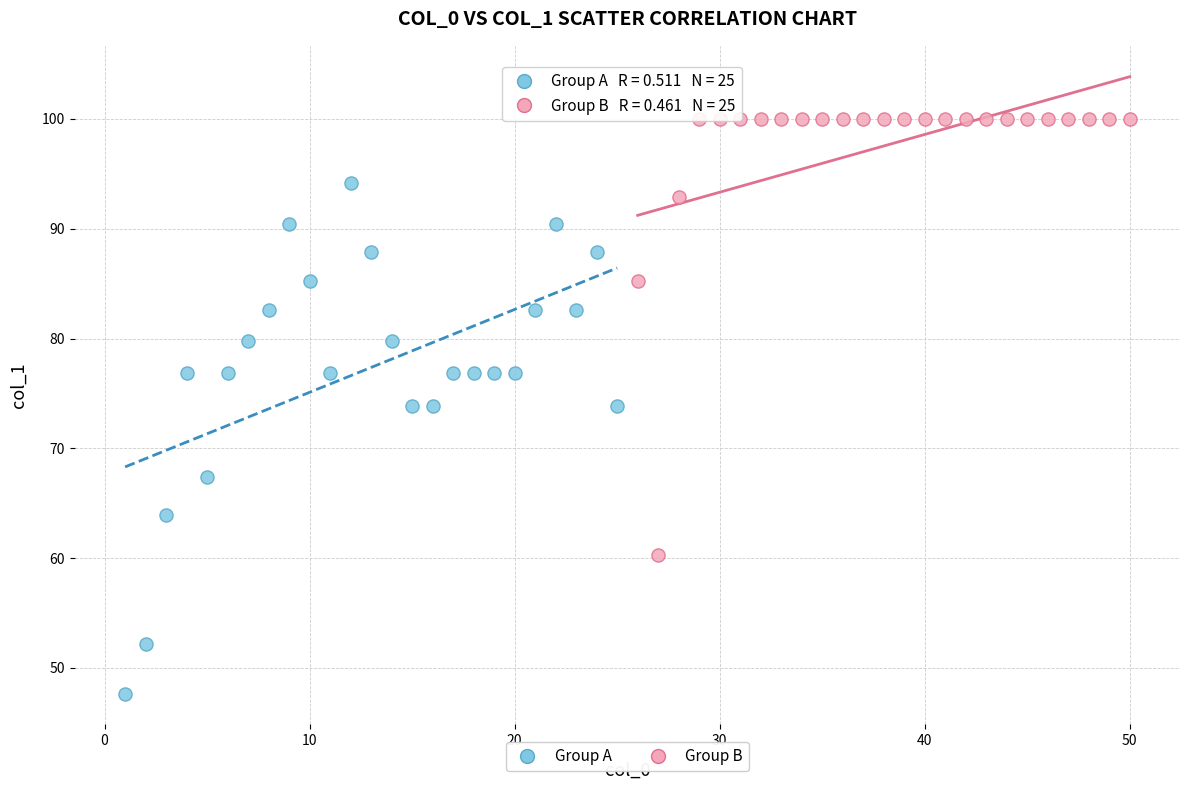

Which series reaches the maximum Y coordinate?

Group B